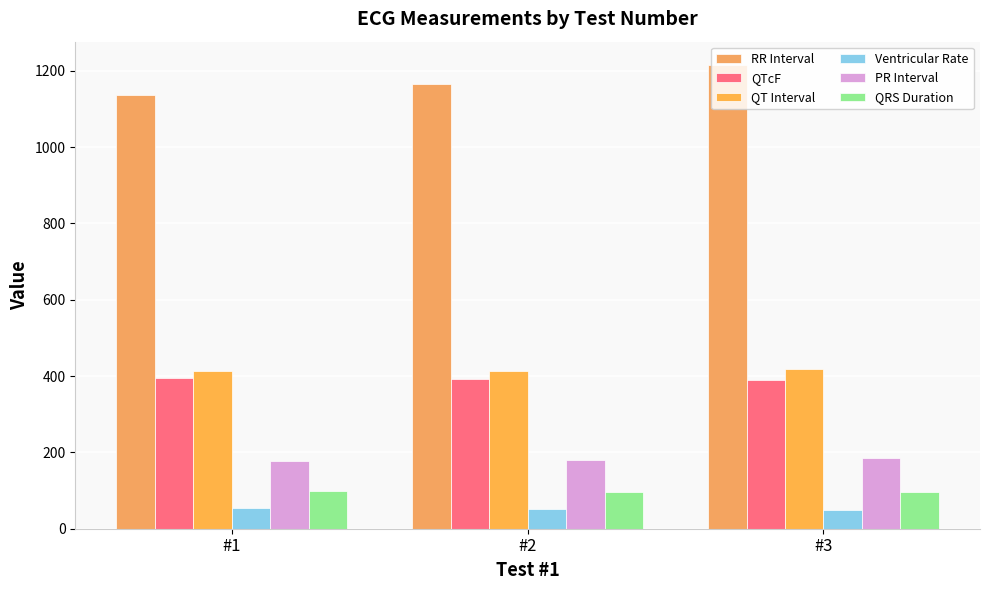

The value of QRS Duration at #1 is 133.9. True or false?

False